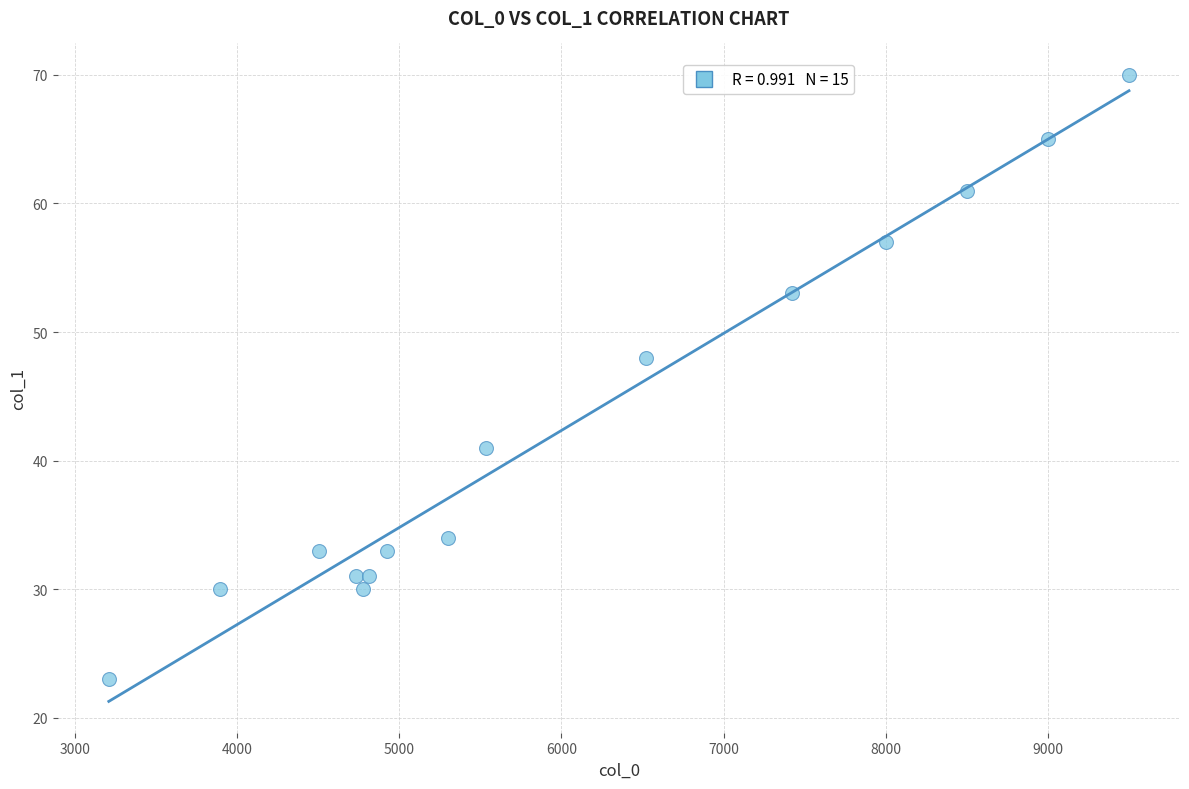

What Y value in the scatter plot is closest to 46?

48